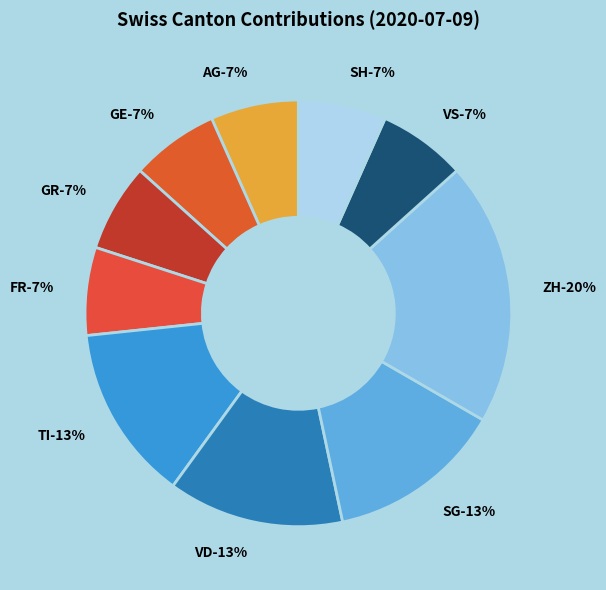

Rank the categories by value from lowest to highest.

AG, GE, GR, FR, VS, SH, TI, VD, SG, ZH